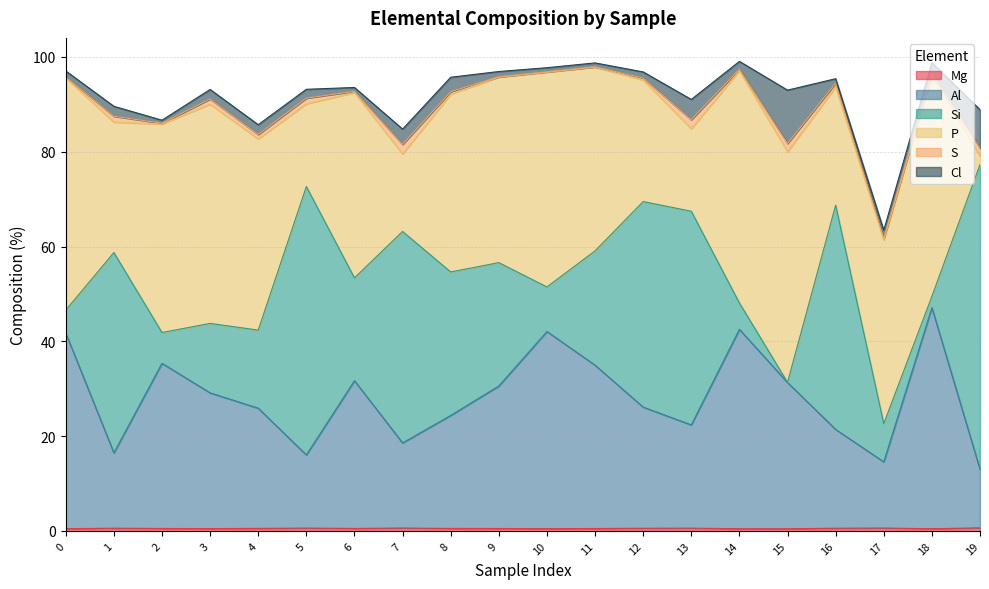

At which label is P closest to 25?

16